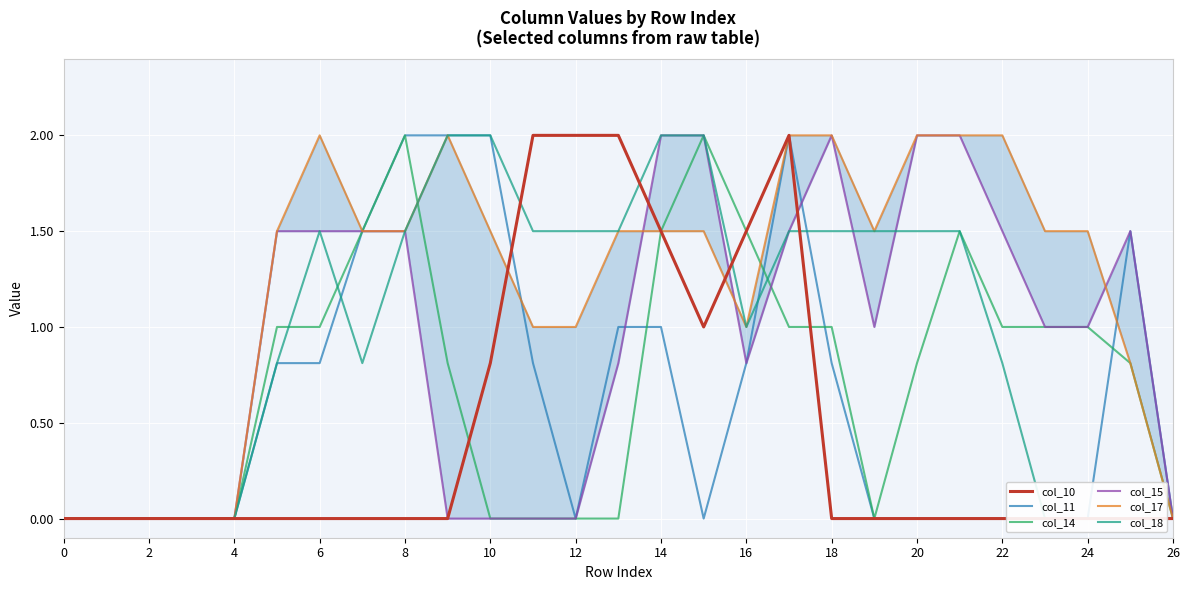

True or false: col_14 has more than 0 interior local peaks.

True